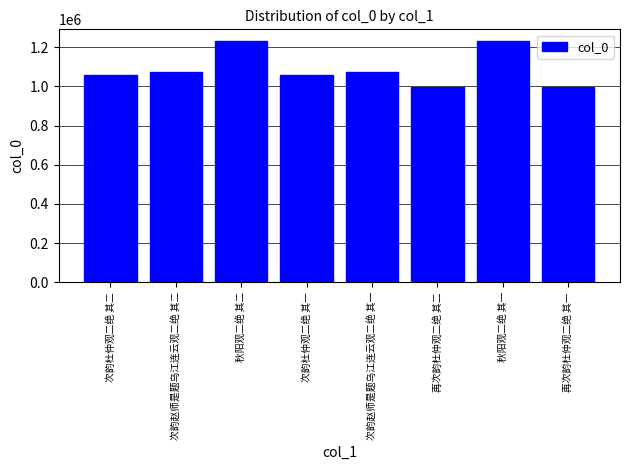

What is the minimum value shown in the chart?

995538